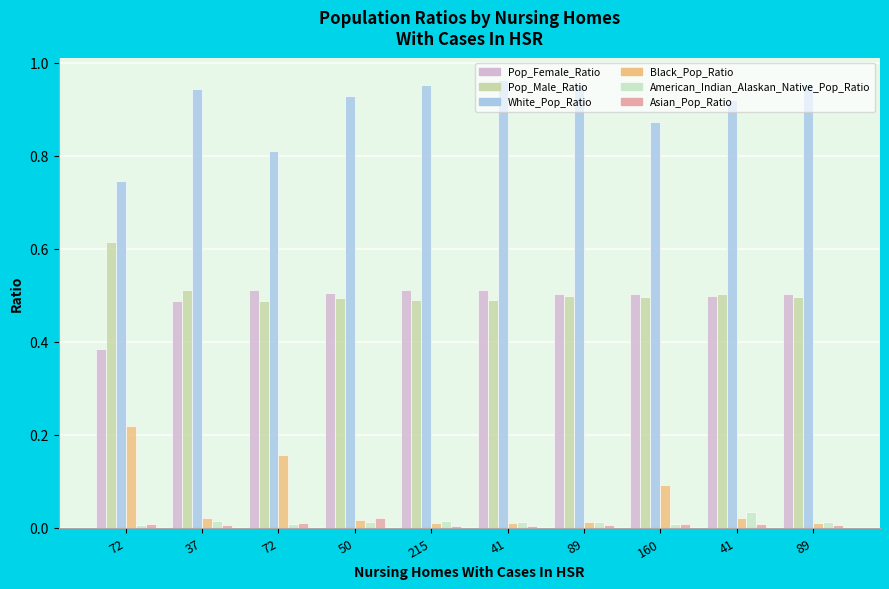

Rank the categories by White_Pop_Ratio value from highest to lowest.

41, 89, 89, 215, 37, 50, 41, 160, 72, 72